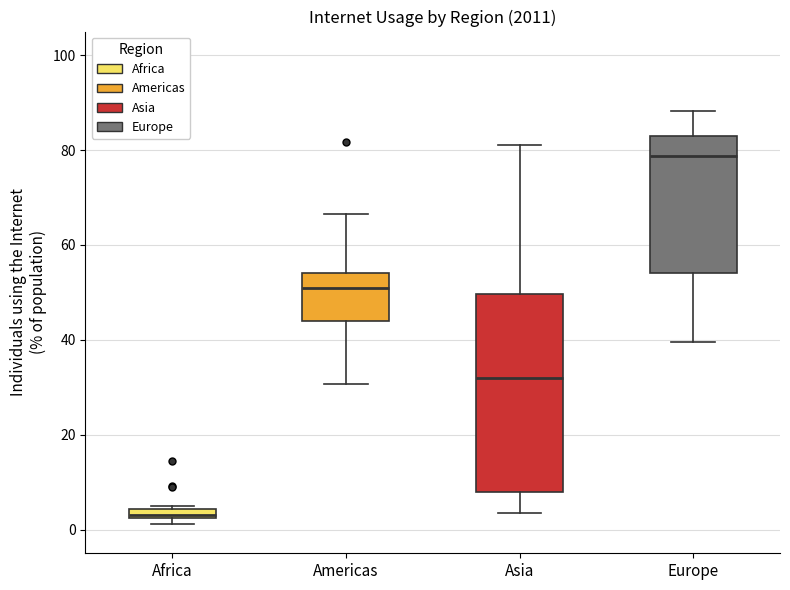

Where does the upper whisker of the box for Asia end on the y-axis? The values are not printed on the chart, so give them approximately, as read against the axis.

82